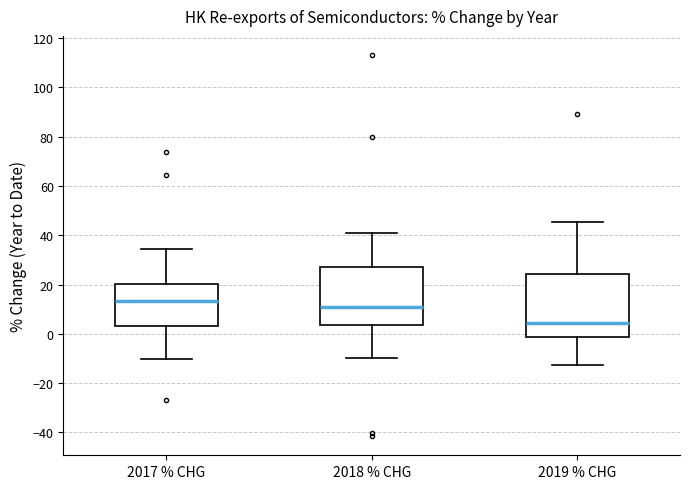

Reading left to right, transcribe this box plot: for each box, give where its median line is, the range the box spans, and where its two whiskers end, as read against the y-axis. The values are not printed on the chart, so give them approximately, as read against the axis.

2017 % CHG: median 14, box 2 to 20, whiskers -10 to 34
2018 % CHG: median 10, box 4 to 26, whiskers -10 to 42
2019 % CHG: median 4, box -2 to 24, whiskers -12 to 46